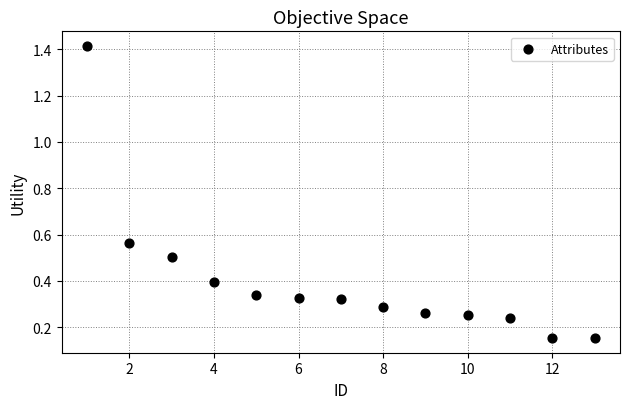

What is the range of X values (max minus min)?

12.0